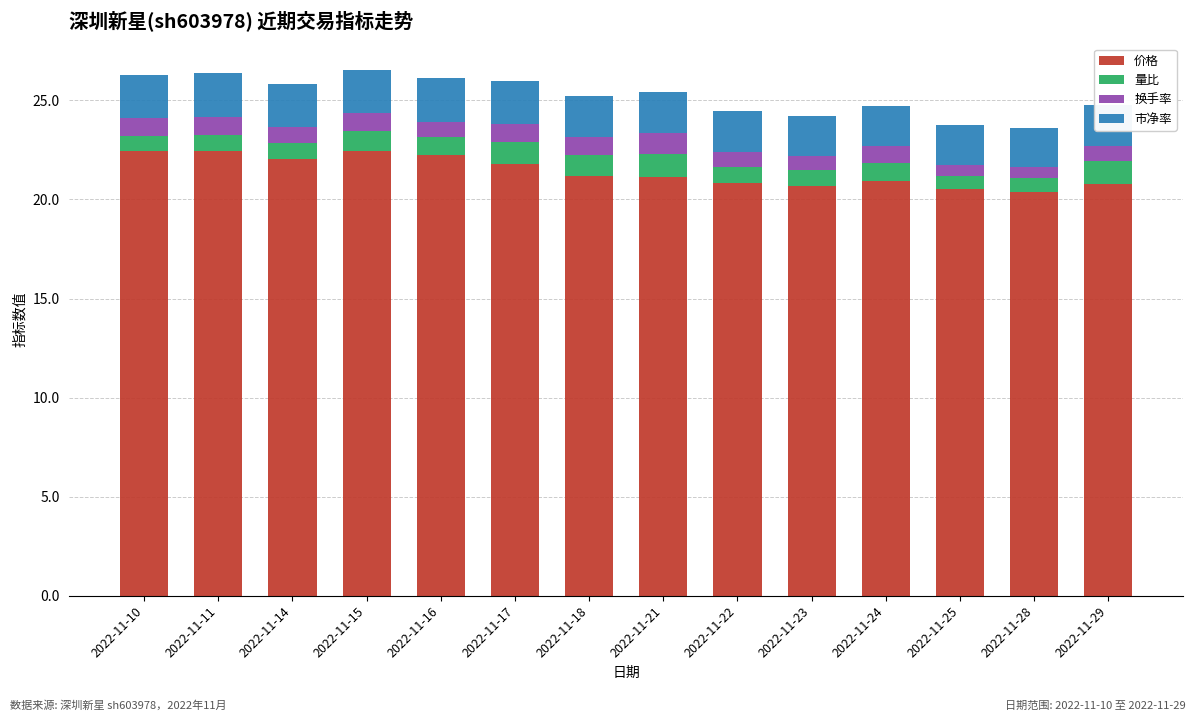

What is the minimum value for 价格?

20.4